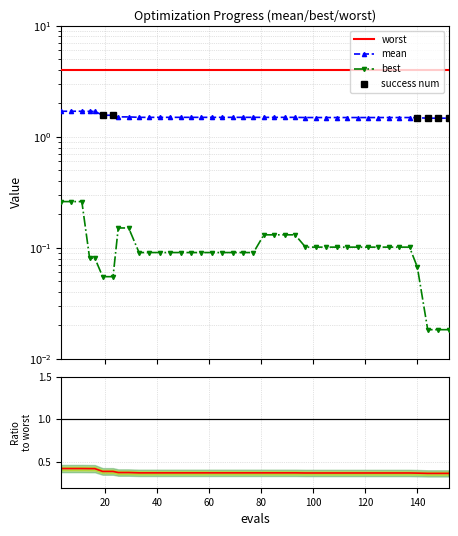

Reading left to right, what are all the values shown in this chart?

mean: 1.7	1.7	1.7	1.7	1.7	1.6	1.6	1.5	1.5	1.5	1.5	1.5	1.5	1.5	1.5	1.5	1.5	1.5	1.5	1.5	1.5	1.5	1.5	1.5	1.5	1.5	1.5	1.5	1.5	1.5	1.5	1.5	1.5	1.5	1.5	1.5	1.5	1.5	1.5	1.5
best: 0.3	0.3	0.3	0.1	0.1	0.1	0.1	0.2	0.2	0.1	0.1	0.1	0.1	0.1	0.1	0.1	0.1	0.1	0.1	0.1	0.1	0.1	0.1	0.1	0.1	0.1	0.1	0.1	0.1	0.1	0.1	0.1	0.1	0.1	0.1	0.1	0.1	0.0	0.0	0.0